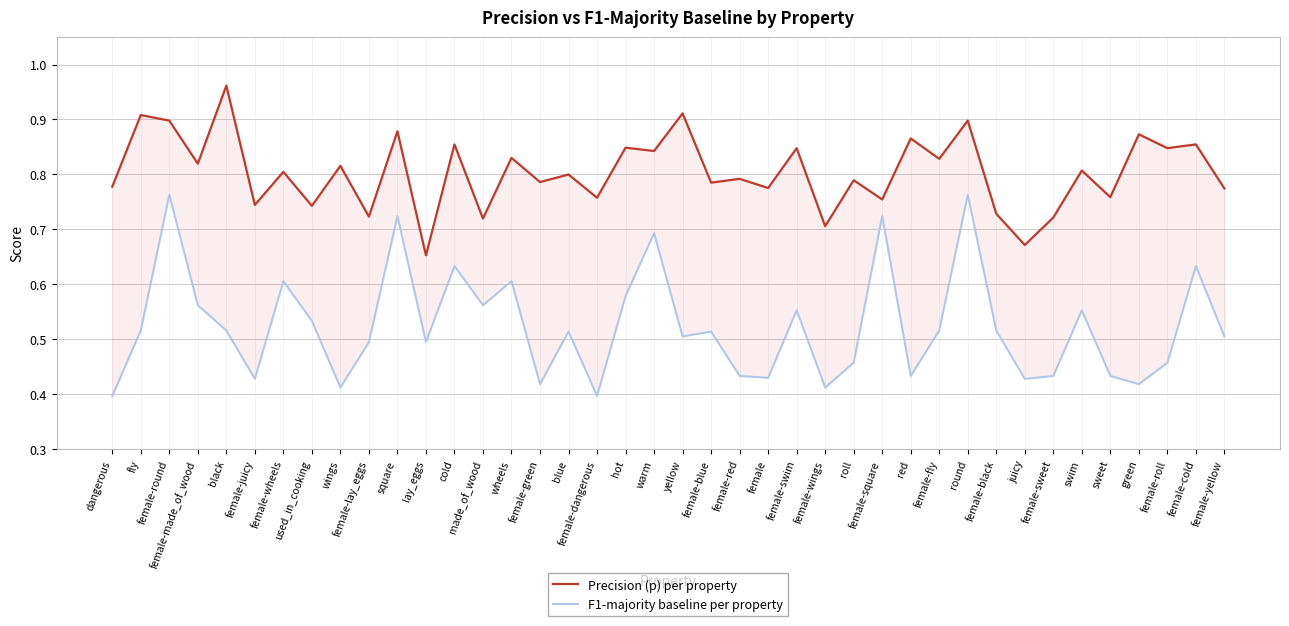

True or false: F1-majority baseline per property and Precision (p) per property cross at least once.

False